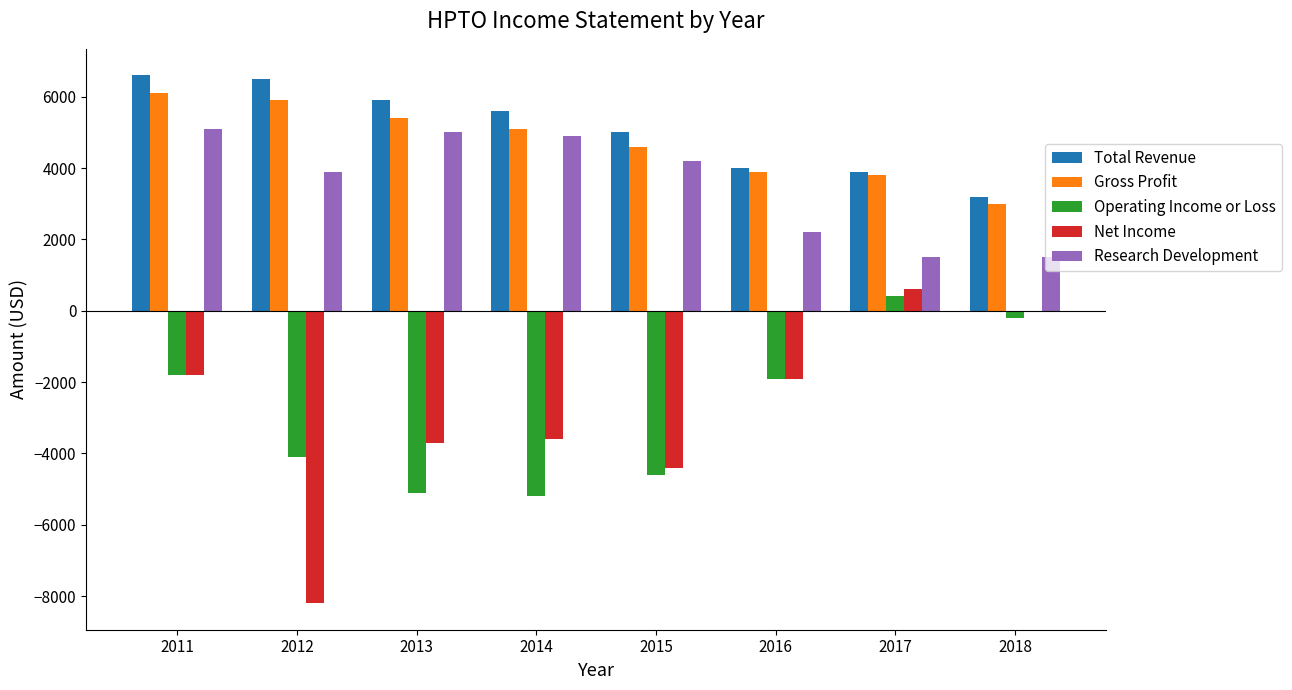

At which category is the sum across all series the highest?

2011